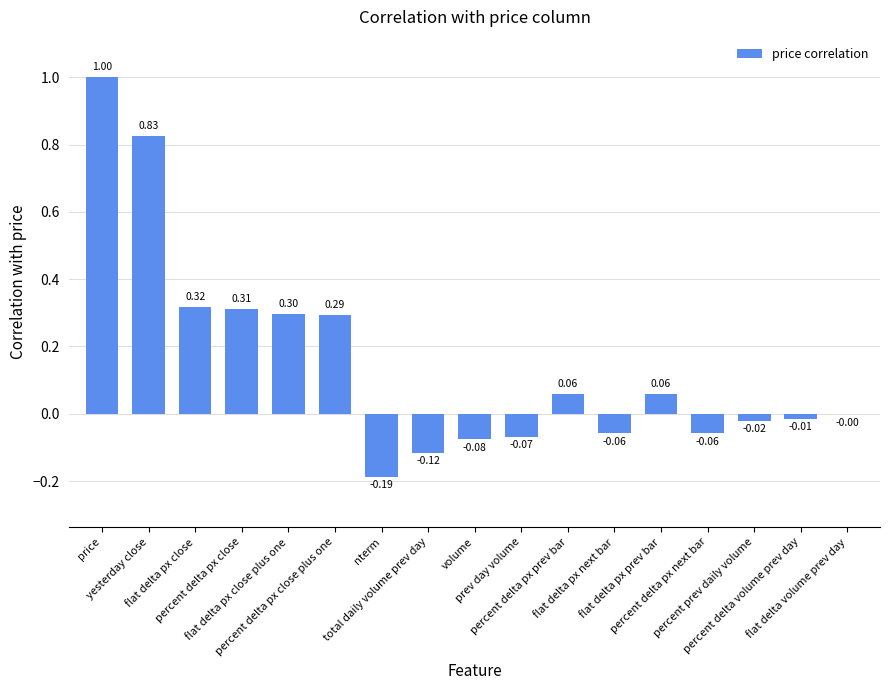

What is the sum of all values?

2.6